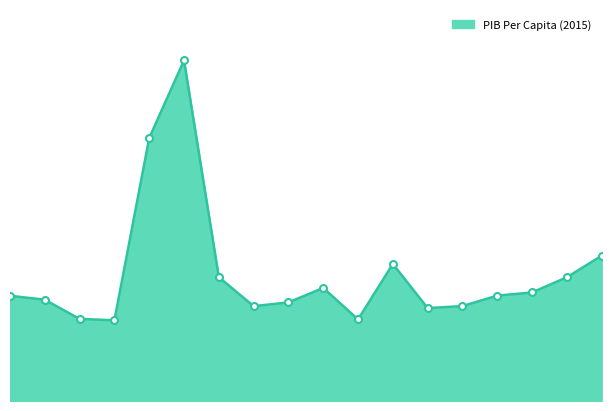

Does the chart display data point markers on the line(s)?

No